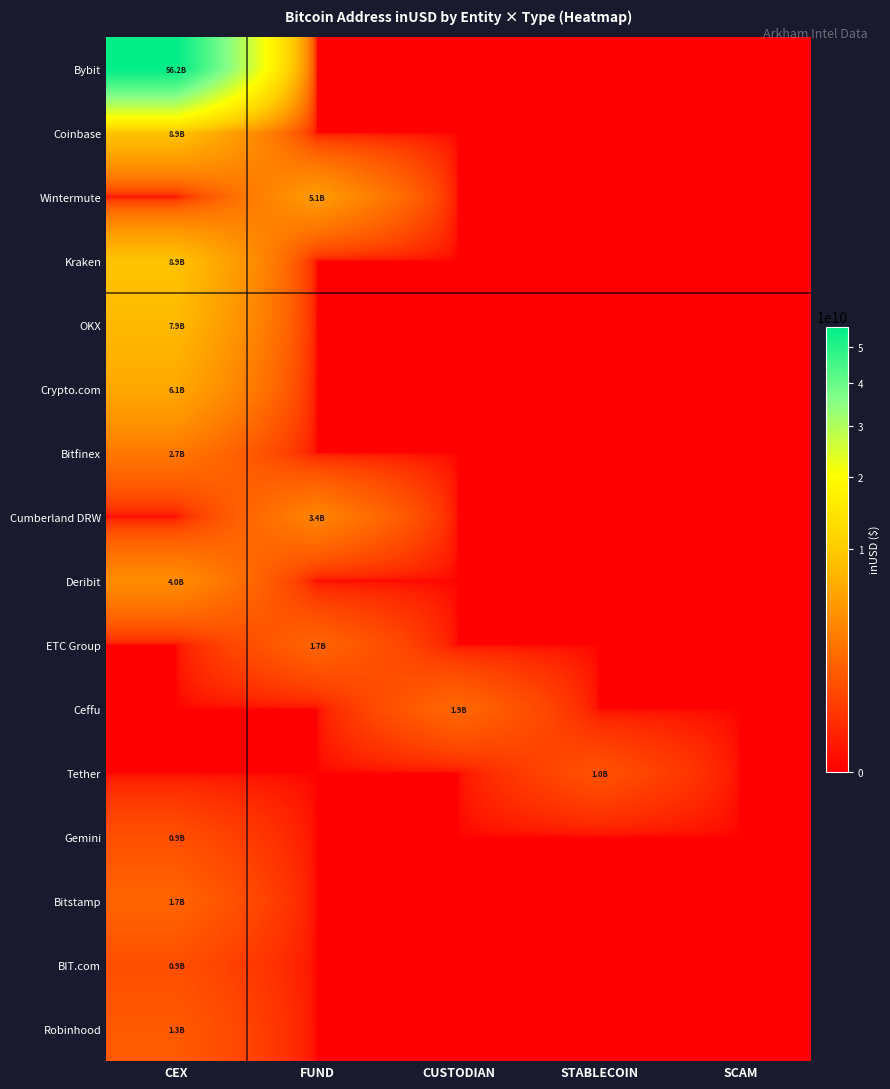

Reading left to right, transcribe all the data shown in this chart.

Bybit: CEX=56222166157.6	FUND=0.0	CUSTODIAN=0.0	STABLECOIN=0.0	SCAM=0.0
Coinbase: CEX=8934950195.4	FUND=0.0	CUSTODIAN=0.0	STABLECOIN=0.0	SCAM=0.0
Wintermute: CEX=0.0	FUND=5111779374.5	CUSTODIAN=0.0	STABLECOIN=0.0	SCAM=0.0
Kraken: CEX=8922354873.5	FUND=0.0	CUSTODIAN=0.0	STABLECOIN=0.0	SCAM=0.0
OKX: CEX=7862589481.4	FUND=0.0	CUSTODIAN=0.0	STABLECOIN=0.0	SCAM=0.0
Crypto.com: CEX=6146688219.3	FUND=0.0	CUSTODIAN=0.0	STABLECOIN=0.0	SCAM=0.0
Bitfinex: CEX=2662844316.9	FUND=0.0	CUSTODIAN=0.0	STABLECOIN=0.0	SCAM=0.0
Cumberland DRW: CEX=0.0	FUND=3389997024.0	CUSTODIAN=0.0	STABLECOIN=0.0	SCAM=0.0
Deribit: CEX=4010743895.3	FUND=0.0	CUSTODIAN=0.0	STABLECOIN=0.0	SCAM=0.0
ETC Group: CEX=0.0	FUND=1743079232.0	CUSTODIAN=0.0	STABLECOIN=0.0	SCAM=0.0
Ceffu: CEX=0.0	FUND=0.0	CUSTODIAN=1893133405.4	STABLECOIN=0.0	SCAM=0.0
Tether: CEX=0.0	FUND=0.0	CUSTODIAN=0.0	STABLECOIN=1004186688.0	SCAM=0.0
Gemini: CEX=940045843.0	FUND=0.0	CUSTODIAN=0.0	STABLECOIN=0.0	SCAM=0.0
Bitstamp: CEX=1677877740.9	FUND=0.0	CUSTODIAN=0.0	STABLECOIN=0.0	SCAM=0.0
BIT.com: CEX=930395006.0	FUND=0.0	CUSTODIAN=0.0	STABLECOIN=0.0	SCAM=0.0
Robinhood: CEX=1291422528.0	FUND=0.0	CUSTODIAN=0.0	STABLECOIN=0.0	SCAM=0.0